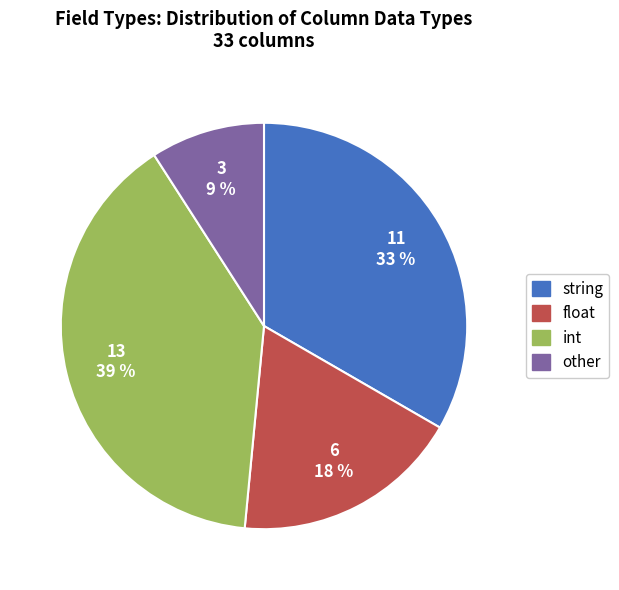

Is the sum of float and int greater than half?

Yes